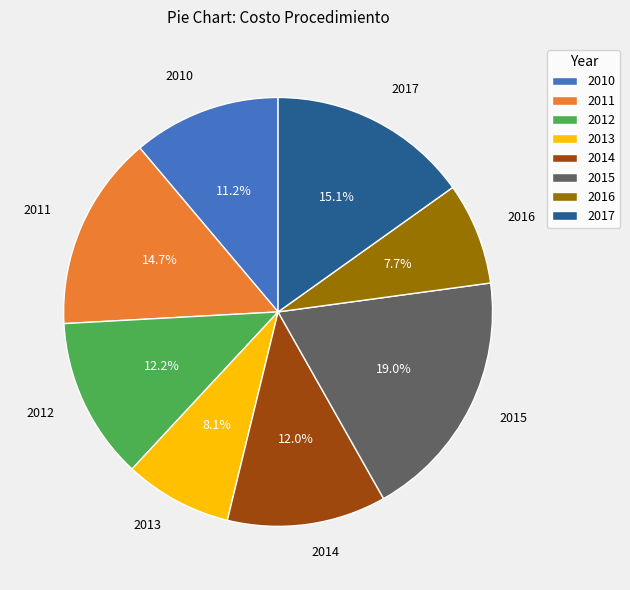

To the nearest percent, what is the combined percentage of 2012 and 2015?

31%